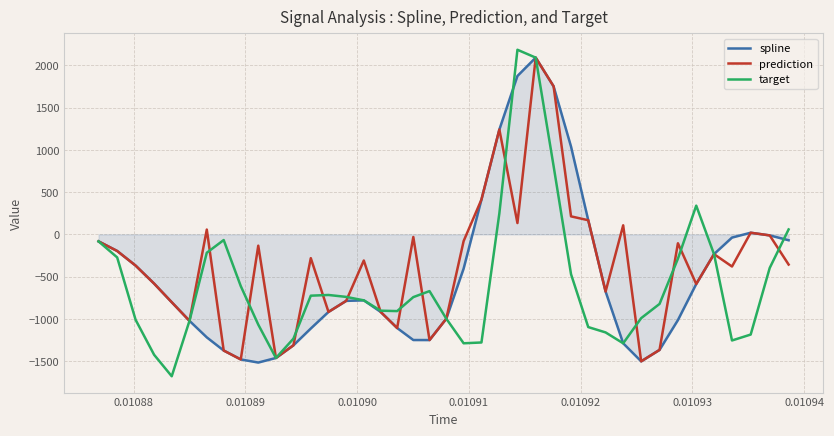

How many lines are shown in the chart?

3